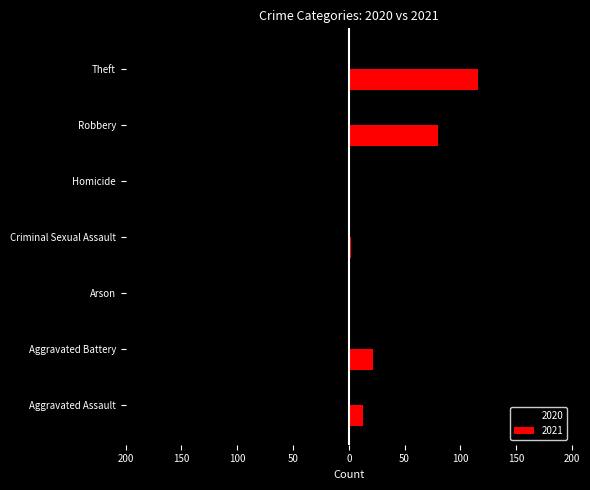

What position from the right is Homicide?

3